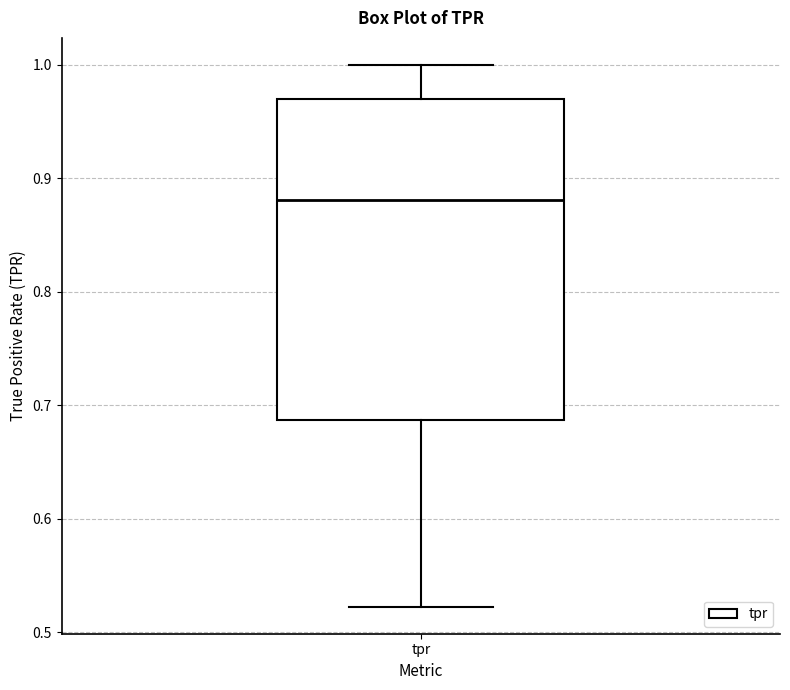

Read this box plot against the y-axis: the position of the median line, the range covered by the box, and the ends of both whiskers. The values are not printed on the chart, so give them approximately, as read against the axis.

median 0.88, box 0.69 to 0.97, whiskers 0.52 to 1.00